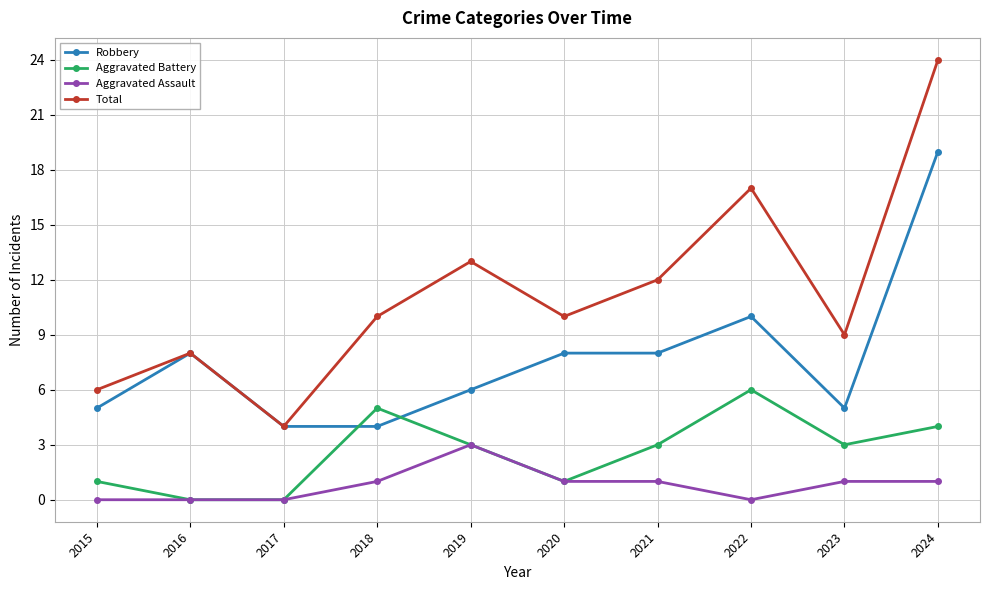

Which series has the largest total across all categories?

Total